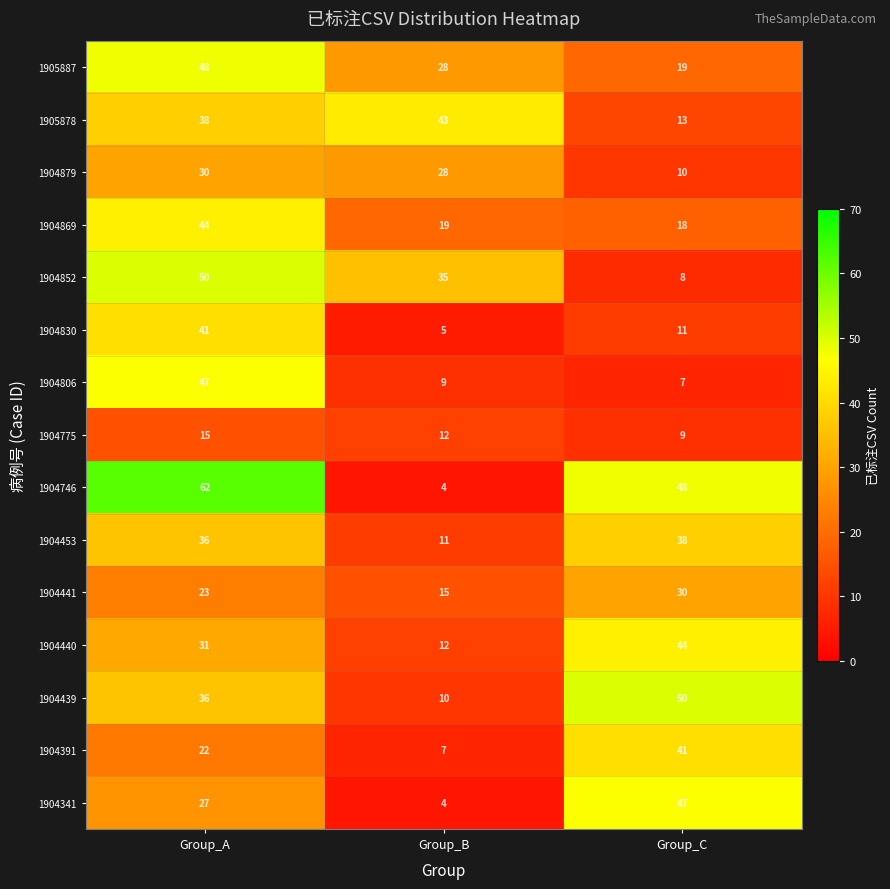

List the labels in order of 1904775 value, smallest first.

Group_C, Group_B, Group_A